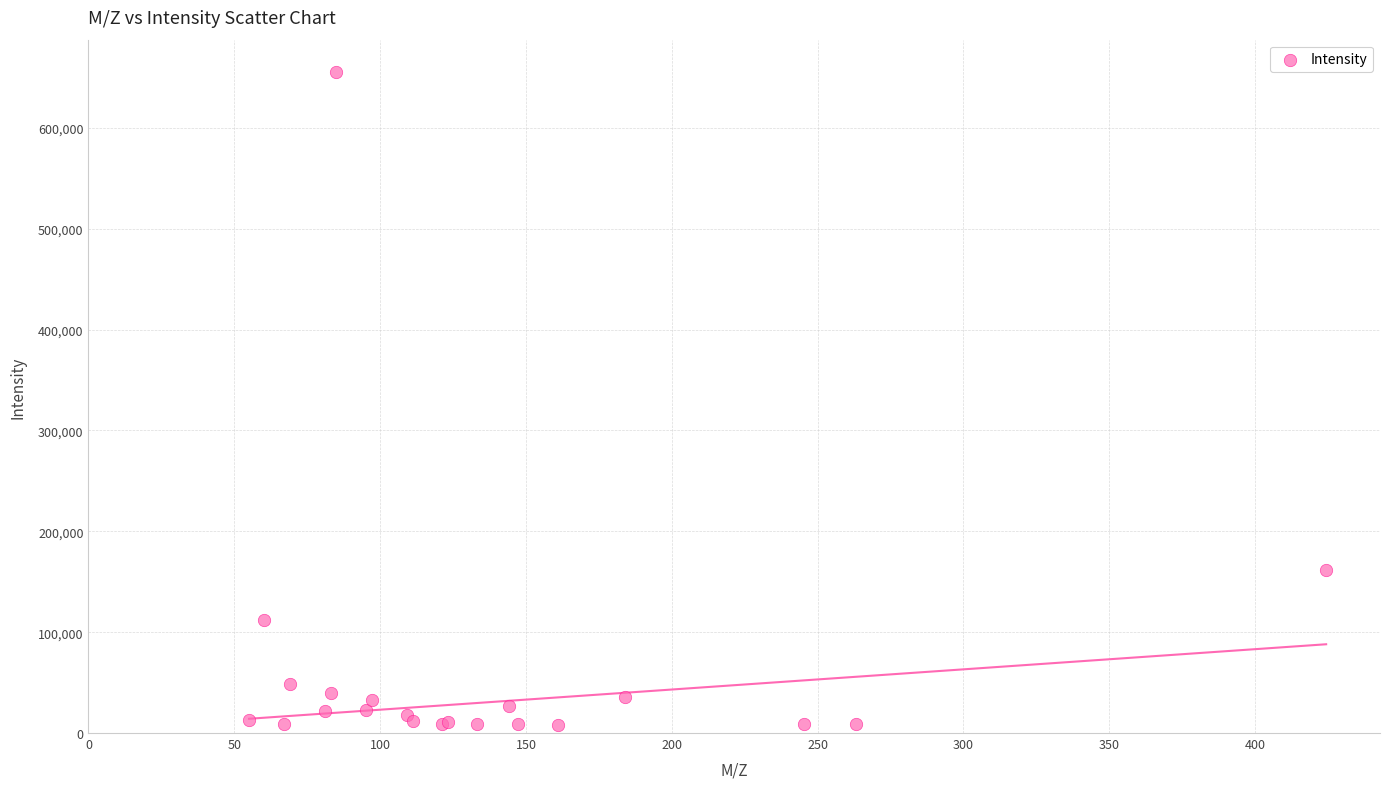

What Y value in the scatter plot is closest to 331336?

162061.8